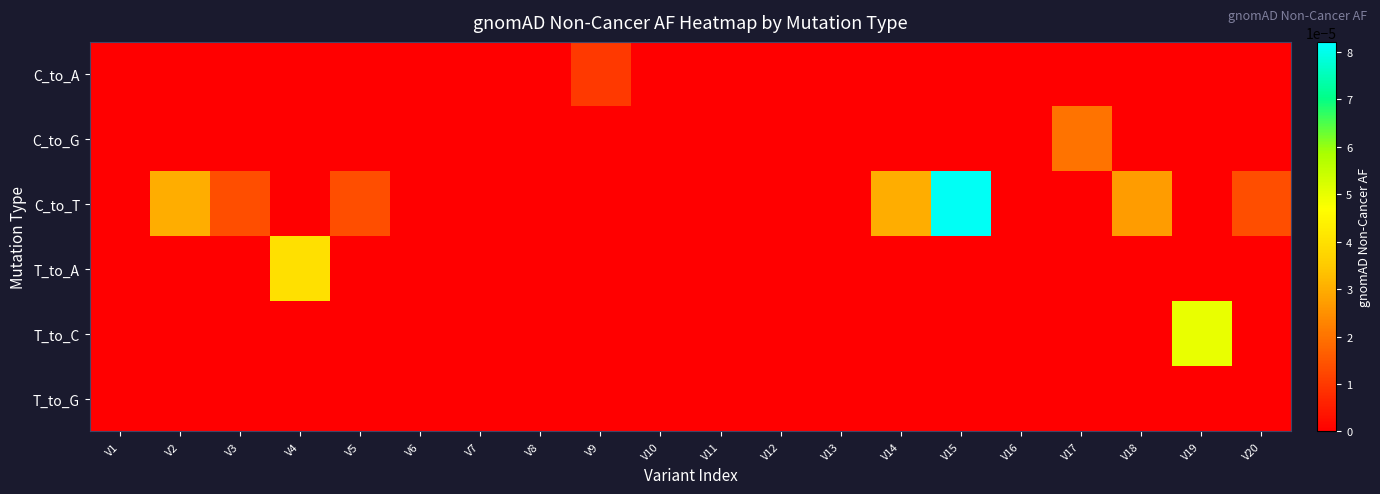

At how many categories does at least one series exceed 0?

11